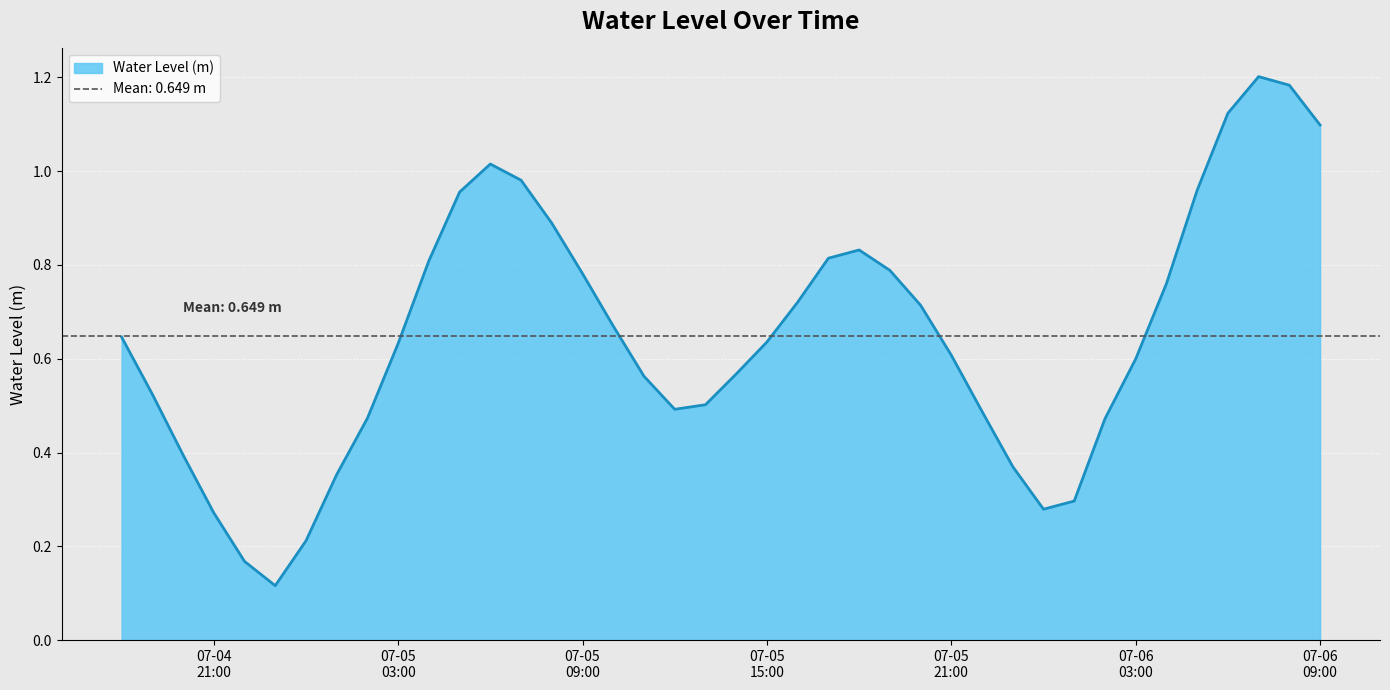

What is the change in value from 2025-07-04 18:00 to 2025-07-05 20:00?

+0.1